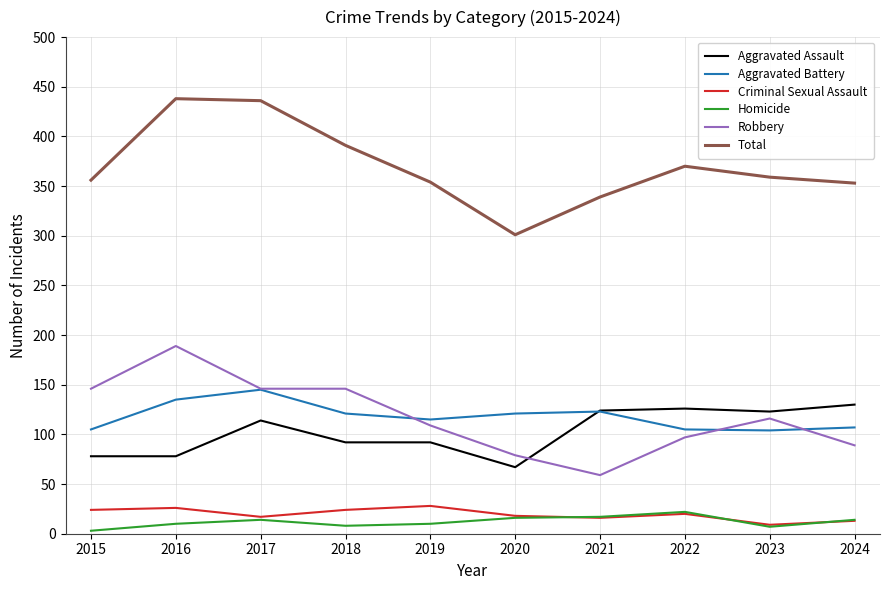

Between 2015 and 2017, which series saw the biggest shift?

Total